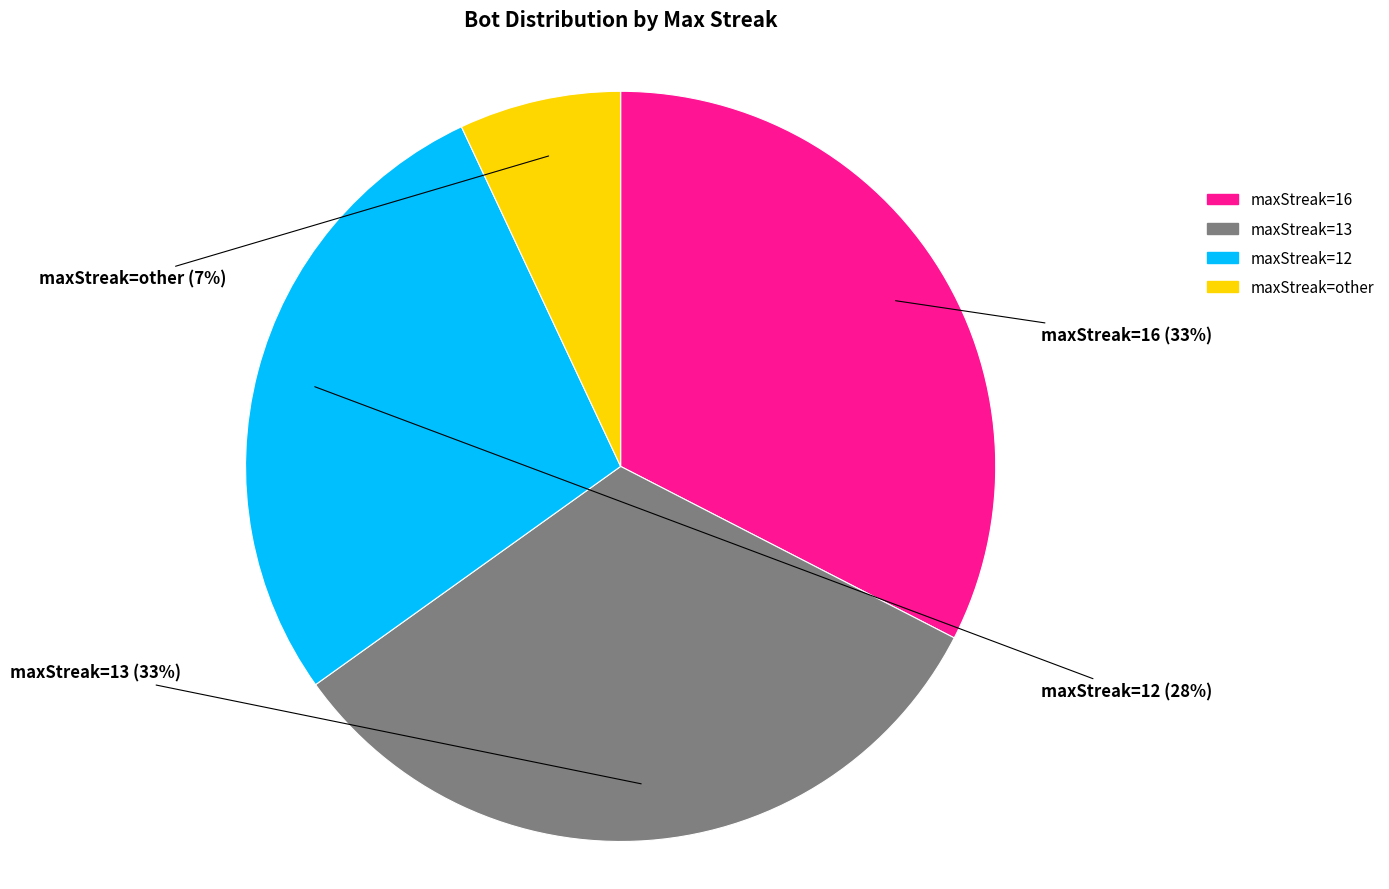

Which category has the smallest portion of the pie?

maxStreak=other